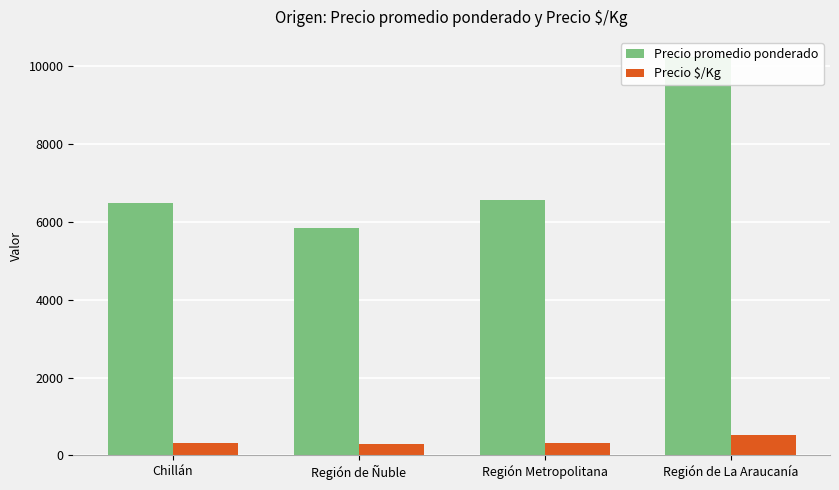

True or false: Precio promedio ponderado has a value of 10247 at Región de La Araucanía.

True